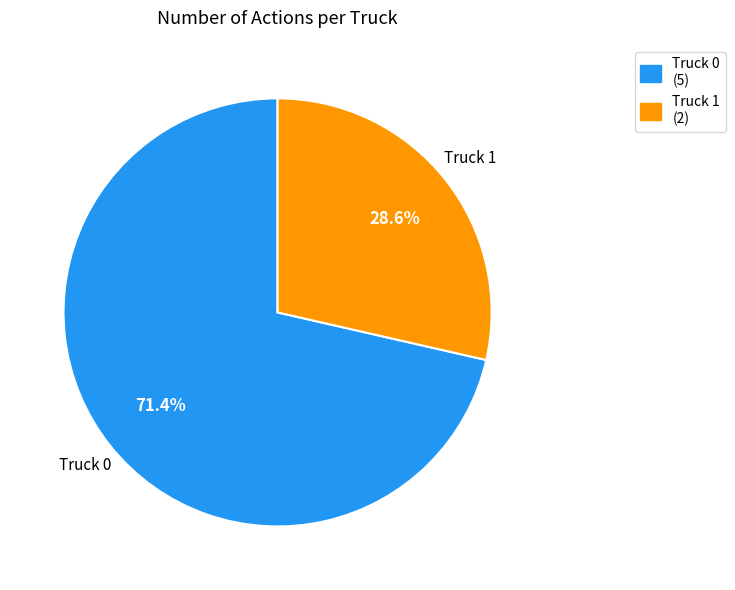

Combined, what portion of the pie is Truck 1 and Truck 0?

100.0%